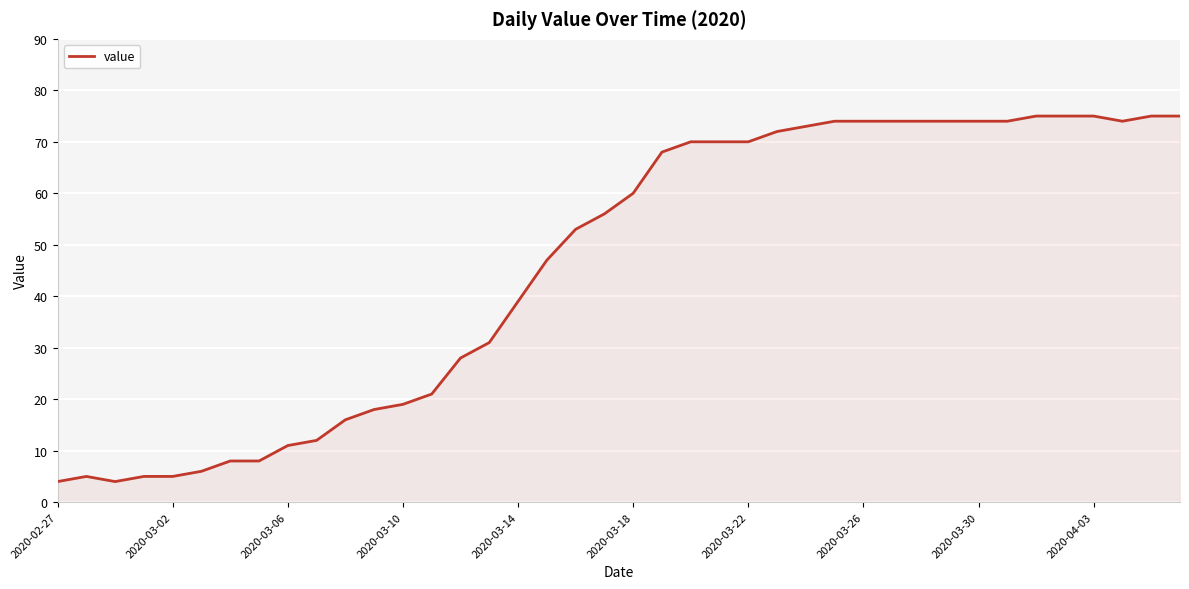

What is the smallest value displayed?

4